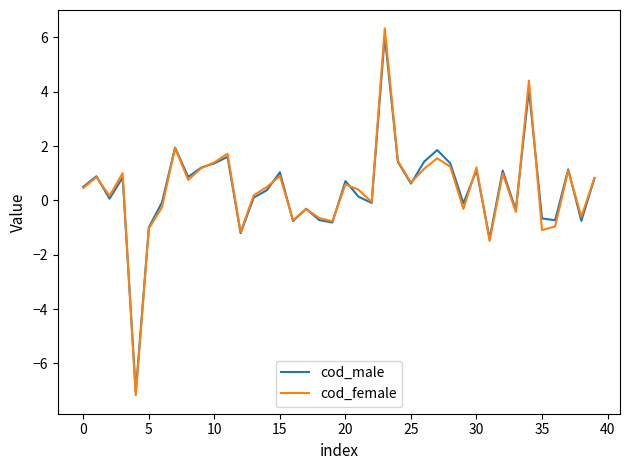

What is the maximum value shown in the chart?

6.3